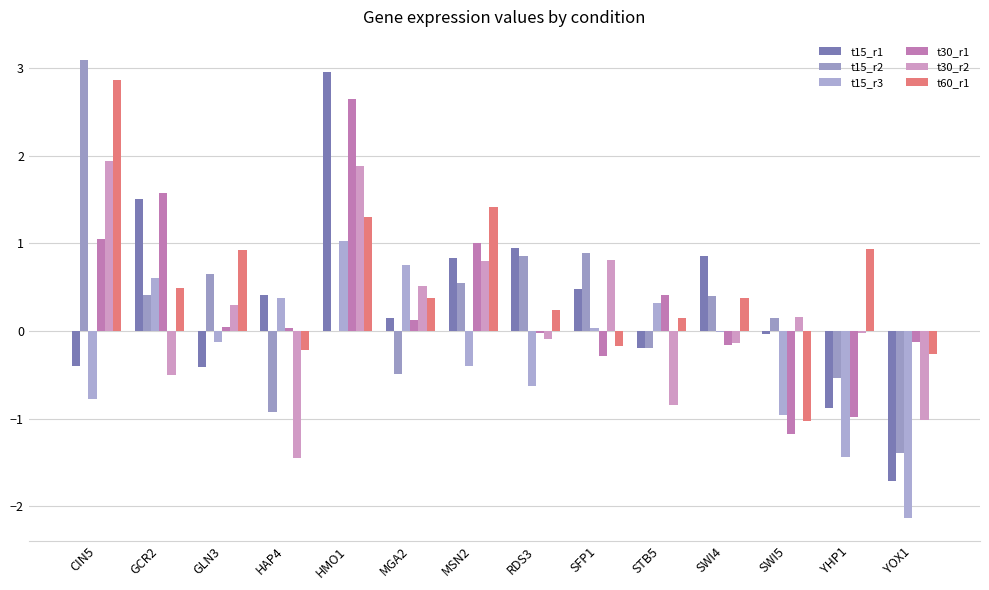

At how many categories does at least one series exceed -1?

14